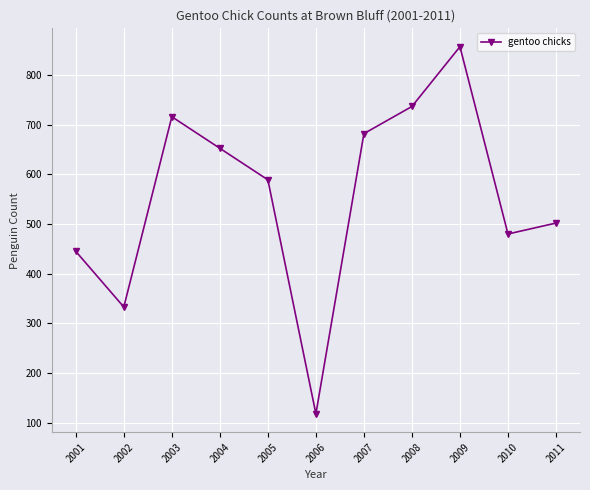

List the labels in order of value, smallest first.

2006, 2002, 2001, 2010, 2011, 2005, 2004, 2007, 2003, 2008, 2009